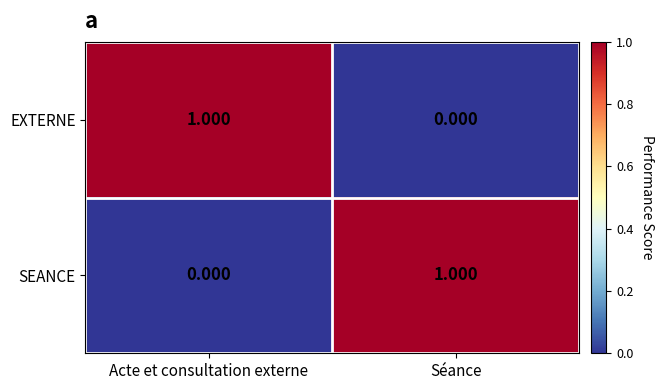

How many values in the EXTERNE series are below 1?

1